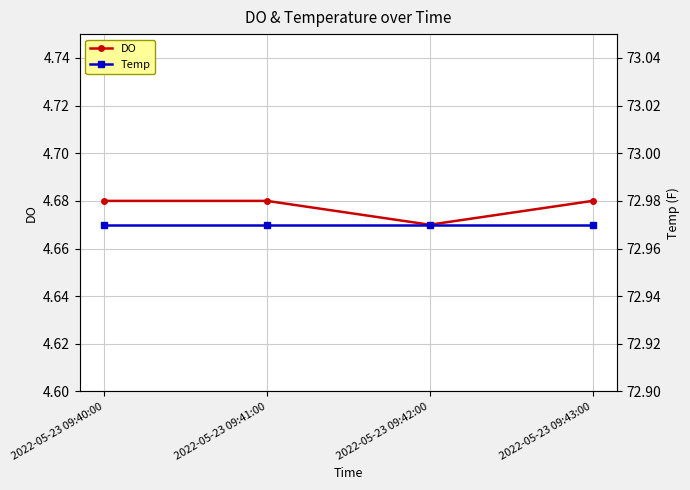

Is the value of DO at 2022-05-23 09:40:00 greater than the value of Temp at 2022-05-23 09:40:00?

No